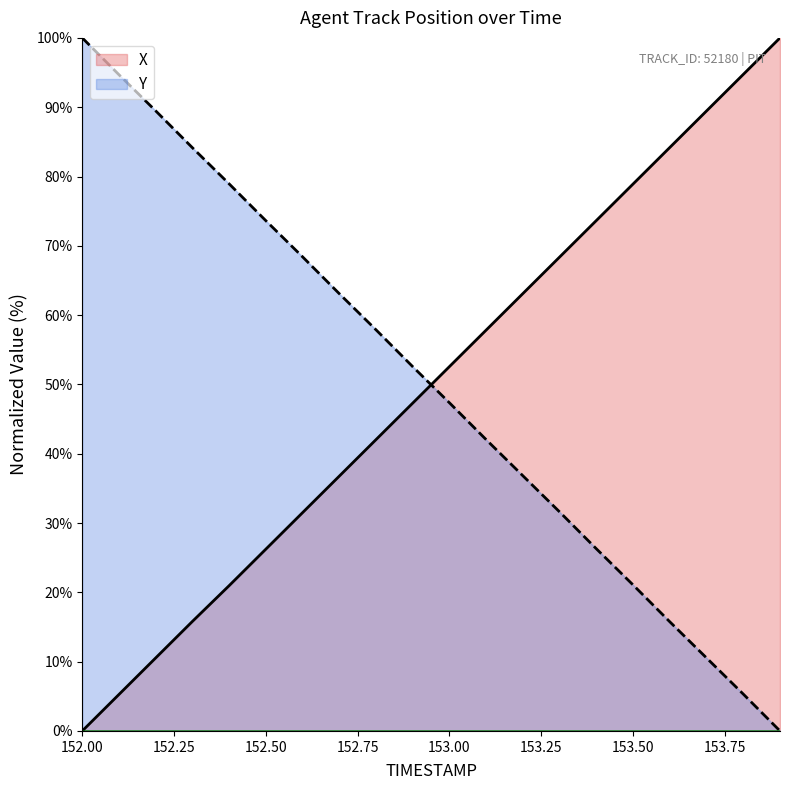

What is the difference between the maximum and minimum values in the Y series?

100.0